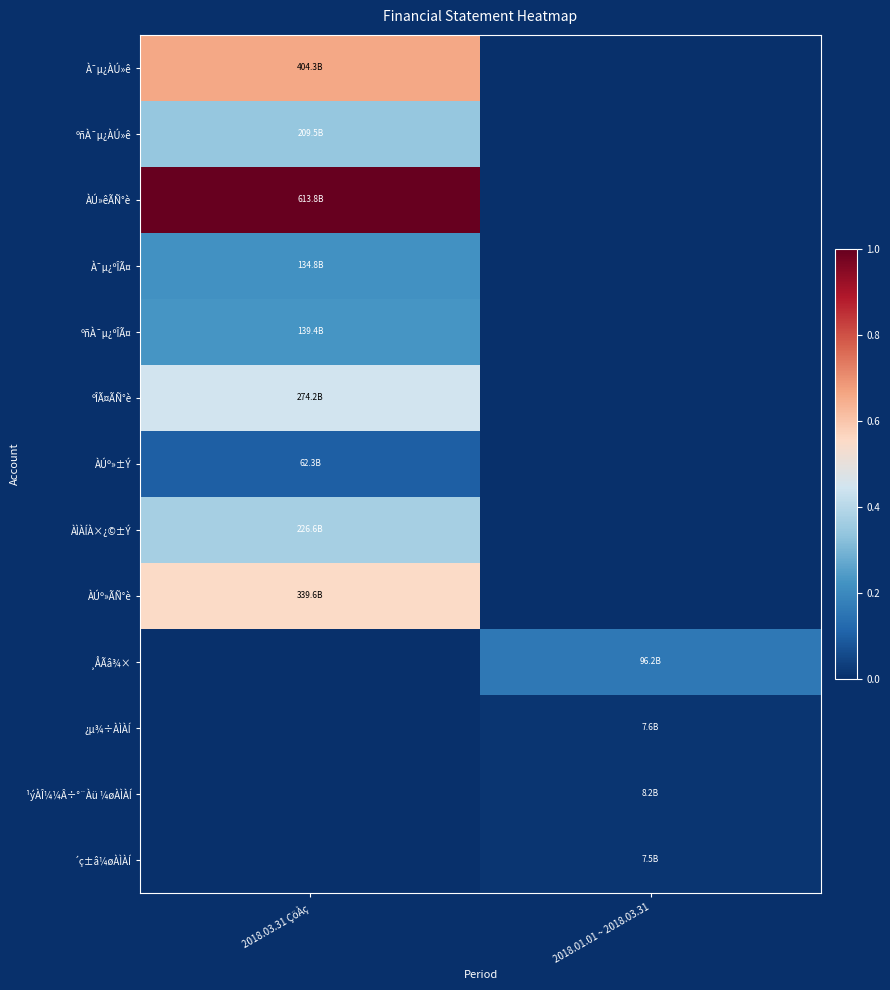

At which category is the sum across all series the highest?

2018.03.31 ÇöÀç